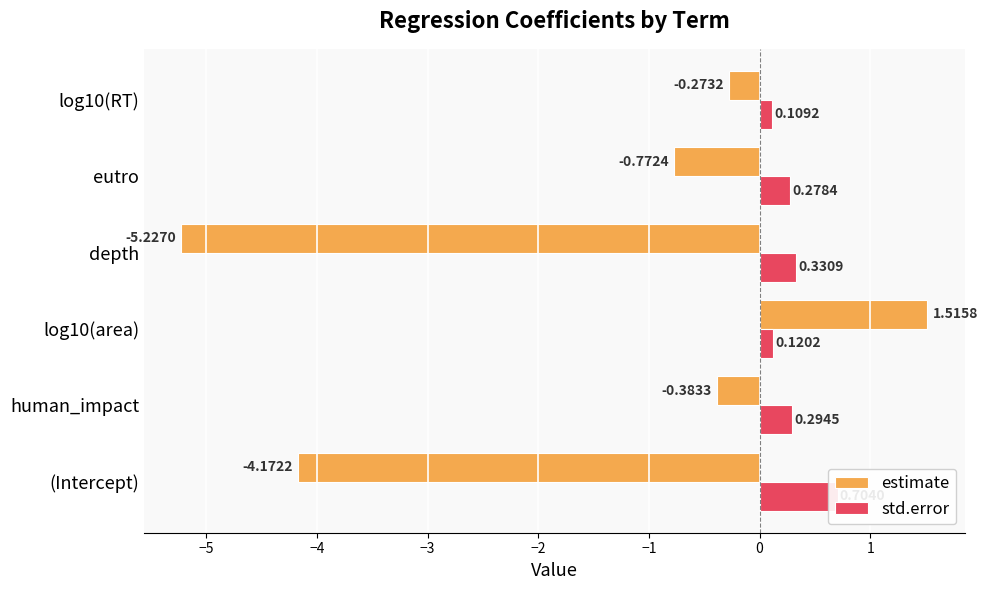

How many data points does each series have?

6